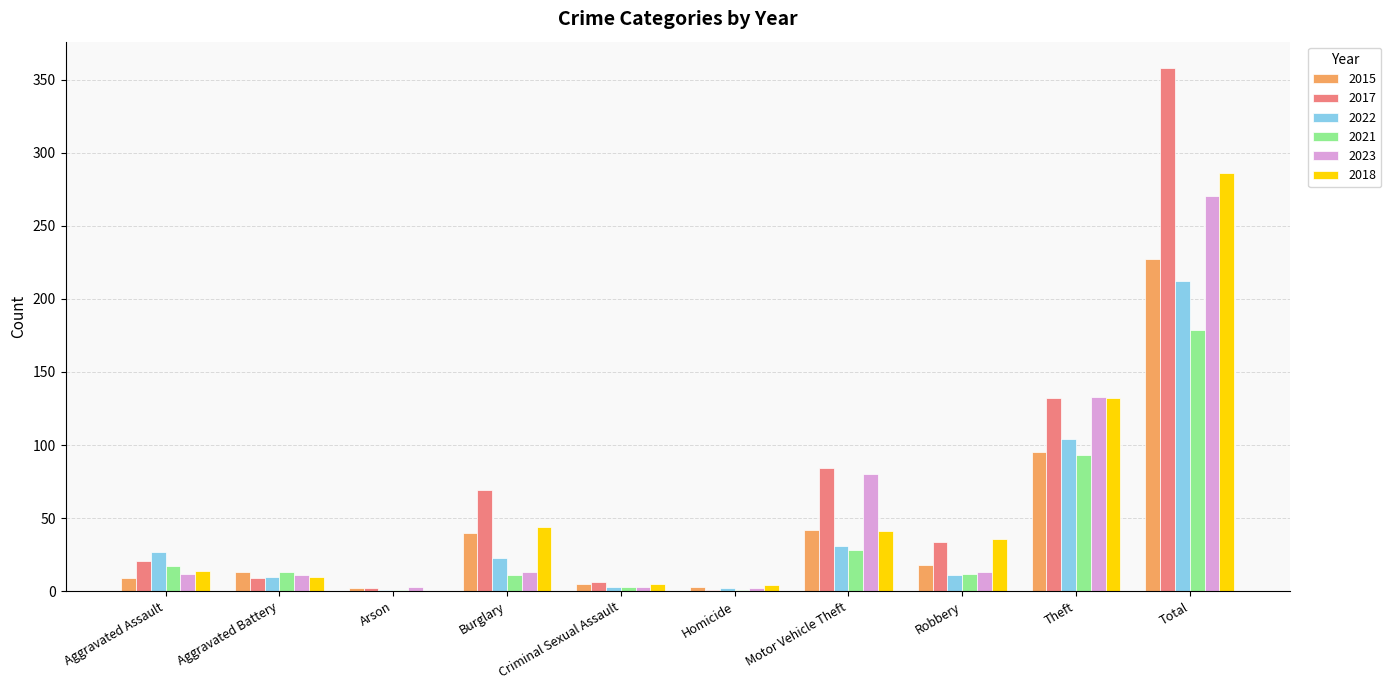

How many groups of bars are there?

10